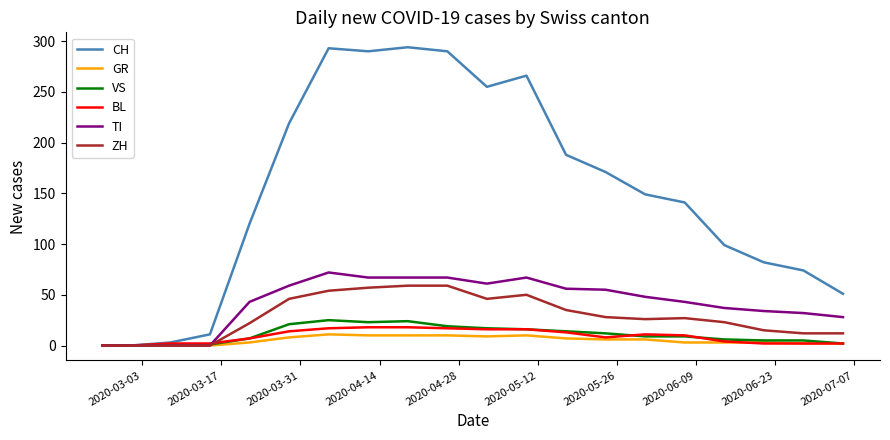

How many categories are shown in the chart?

20